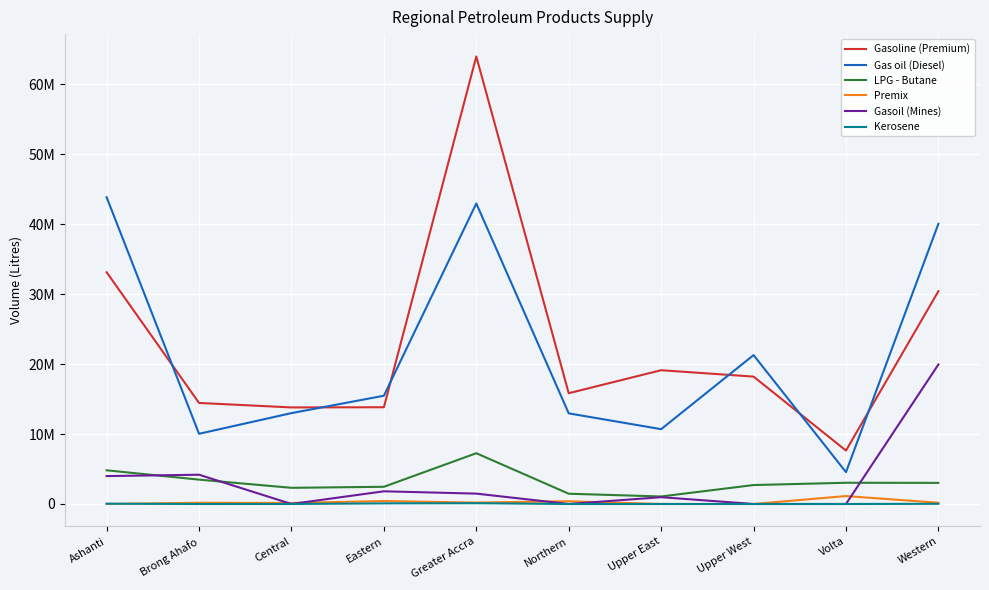

What are all the series names shown in the legend?

Gasoline (Premium), Gas oil (Diesel), LPG - Butane, Premix, Gasoil (Mines), Kerosene